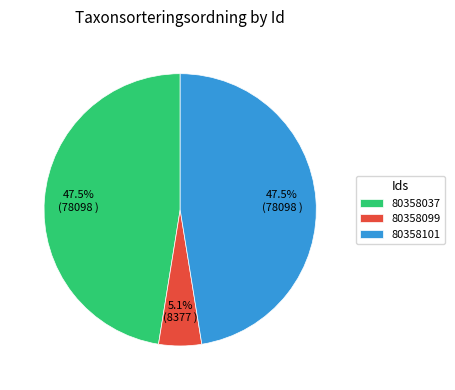

To the nearest percent, what is the difference between the 80358037 and 80358099 slice percentages?

42%